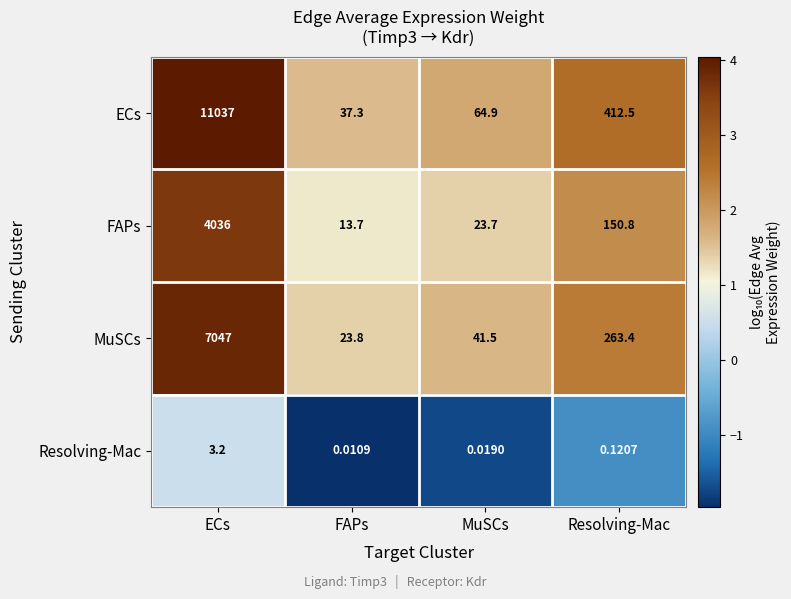

Between ECs and FAPs, which series saw the biggest shift?

ECs